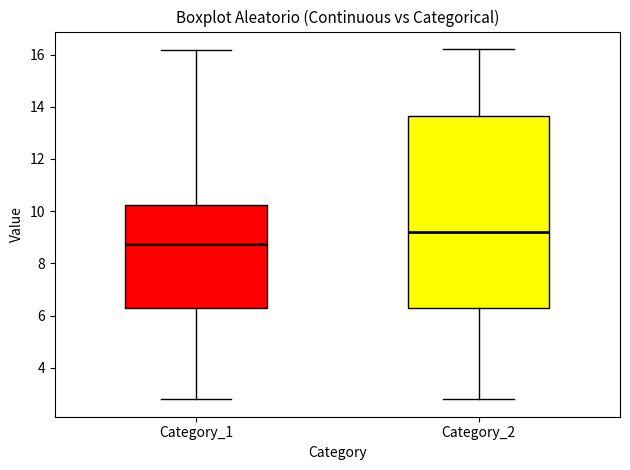

Which box's median line is the highest?

Category_2